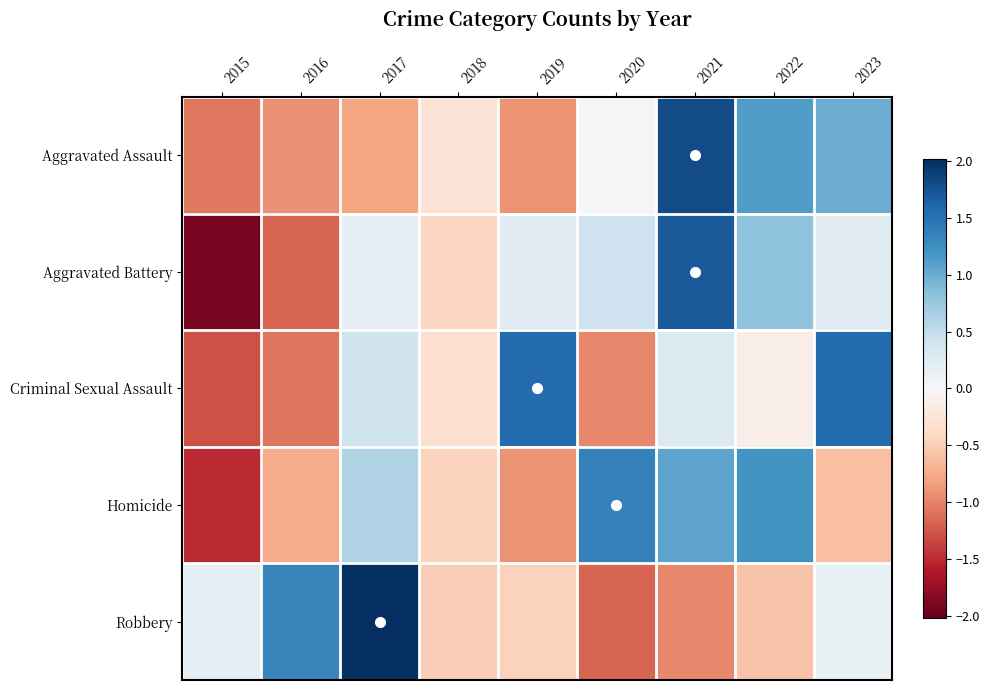

Reading right to left, list all the values displayed in this chart.

Aggravated Assault: 2023=1.0	2022=1.1	2021=1.8	2020=0.0	2019=-0.9	2018=-0.3	2017=-0.8	2016=-0.9	2015=-1.1
Aggravated Battery: 2023=0.2	2022=0.8	2021=1.7	2020=0.4	2019=0.2	2018=-0.4	2017=0.2	2016=-1.2	2015=-1.9
Criminal Sexual Assault: 2023=1.6	2022=-0.1	2021=0.3	2020=-1.0	2019=1.6	2018=-0.3	2017=0.4	2016=-1.1	2015=-1.3
Homicide: 2023=-0.6	2022=1.2	2021=1.1	2020=1.4	2019=-0.9	2018=-0.5	2017=0.6	2016=-0.8	2015=-1.5
Robbery: 2023=0.1	2022=-0.6	2021=-1.0	2020=-1.2	2019=-0.5	2018=-0.5	2017=2.0	2016=1.3	2015=0.2